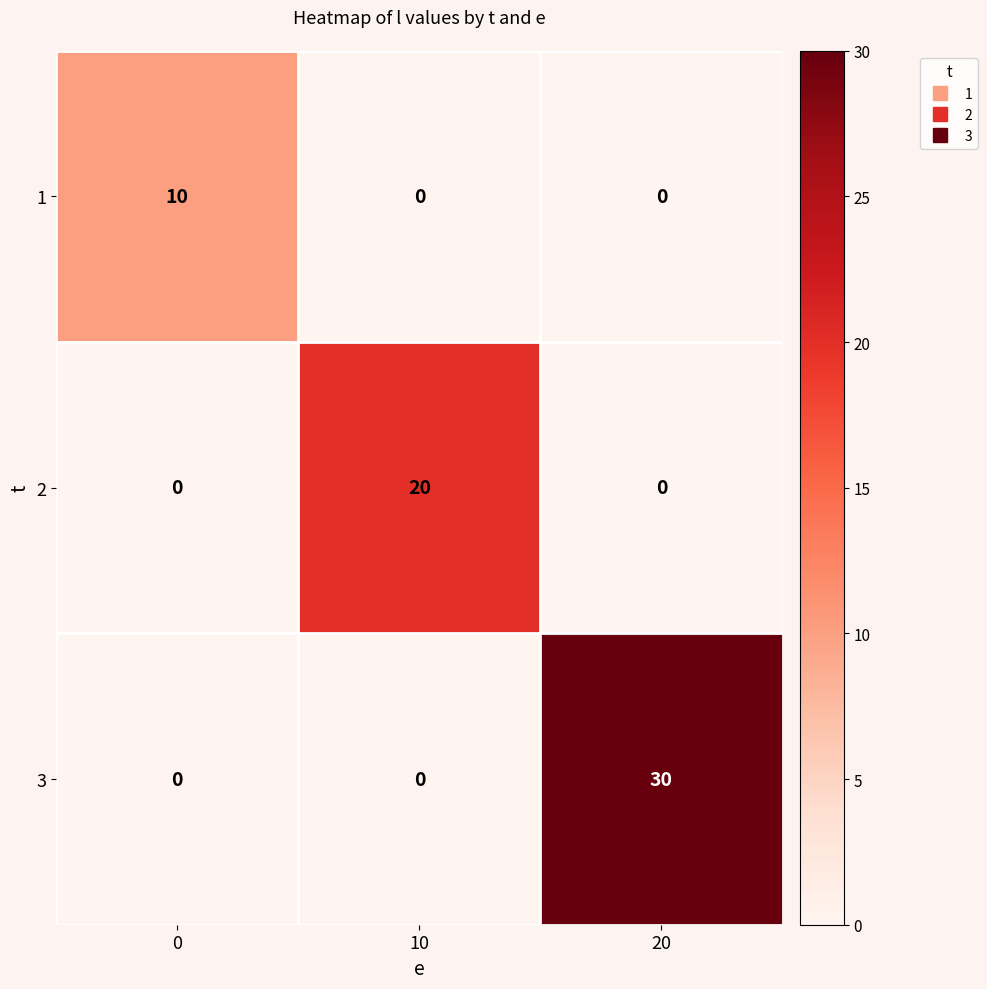

How many positive values does the 1 series have?

1